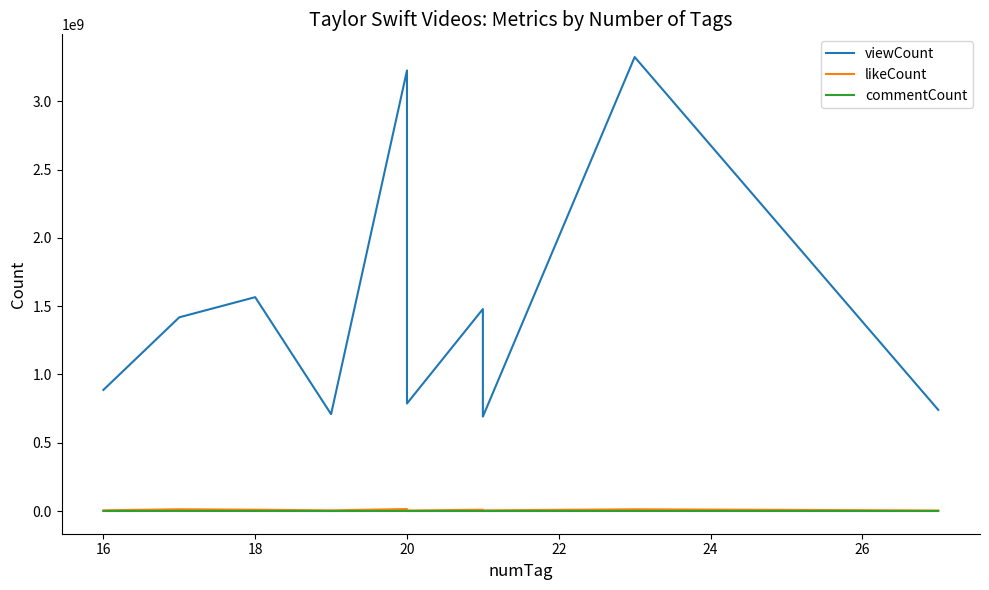

Where is the first local maximum for commentCount?

16